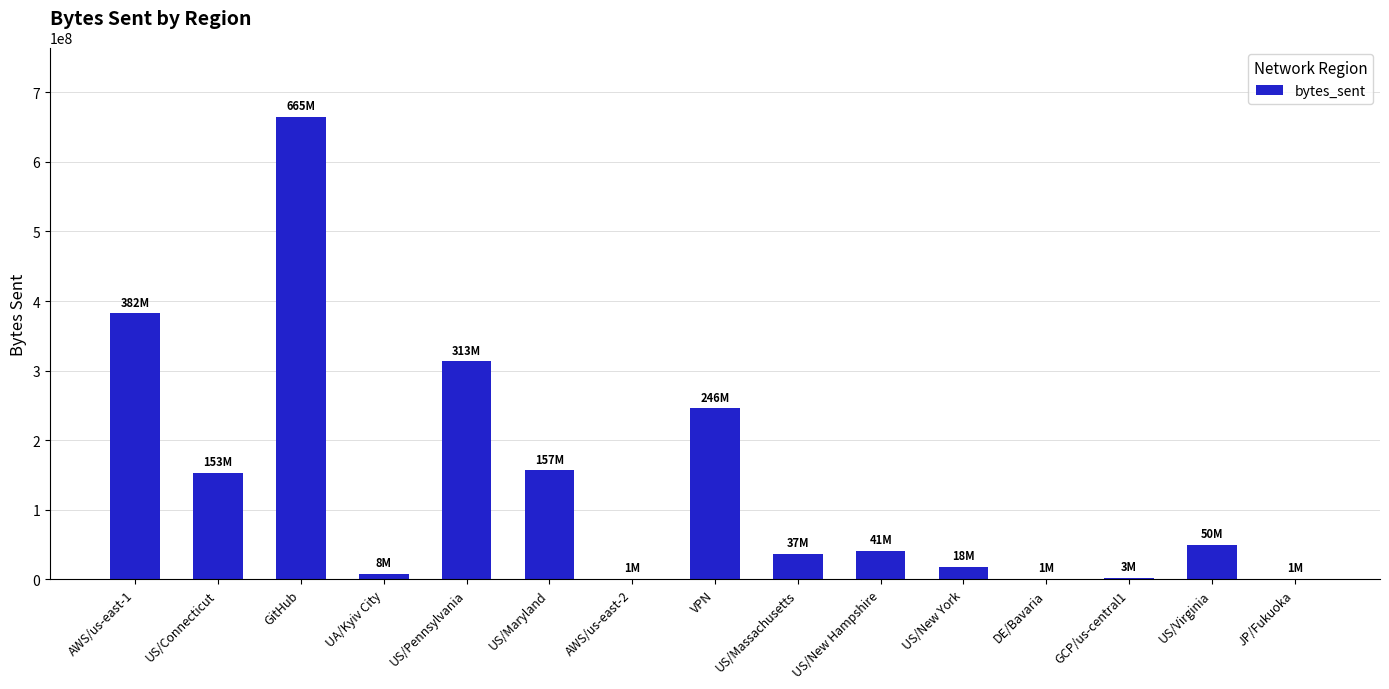

Are the bars horizontal?

No